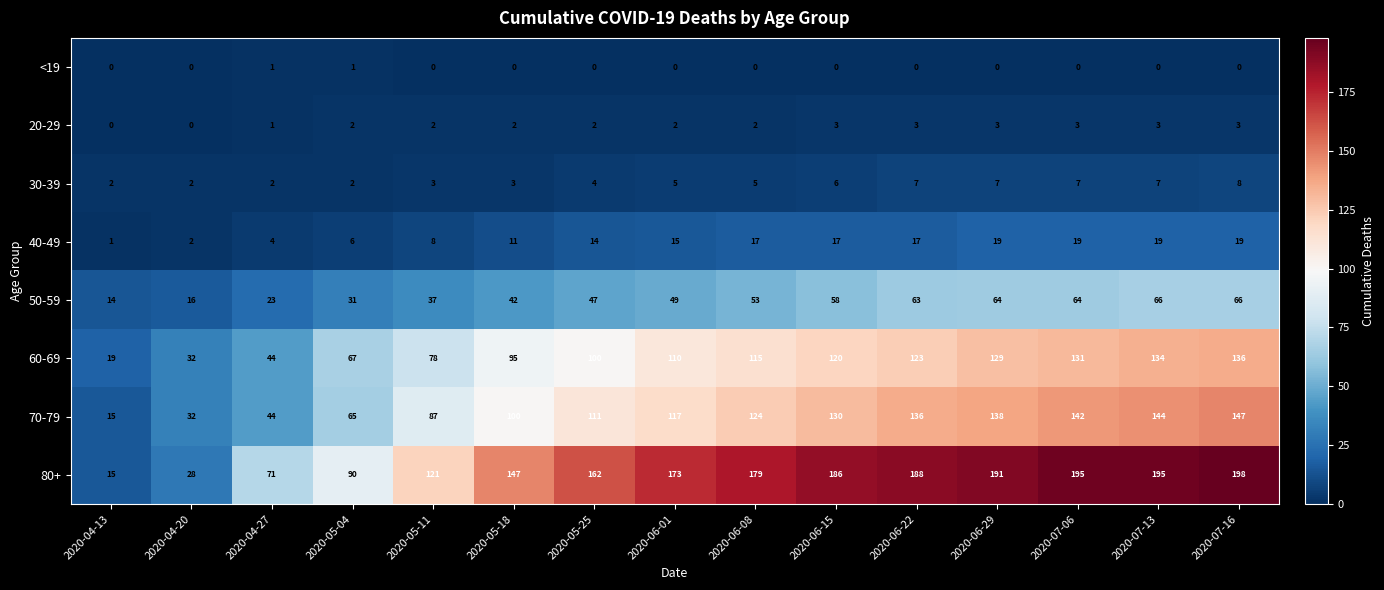

The 30-39 series shows 4 at 2020-05-25. True or false?

True